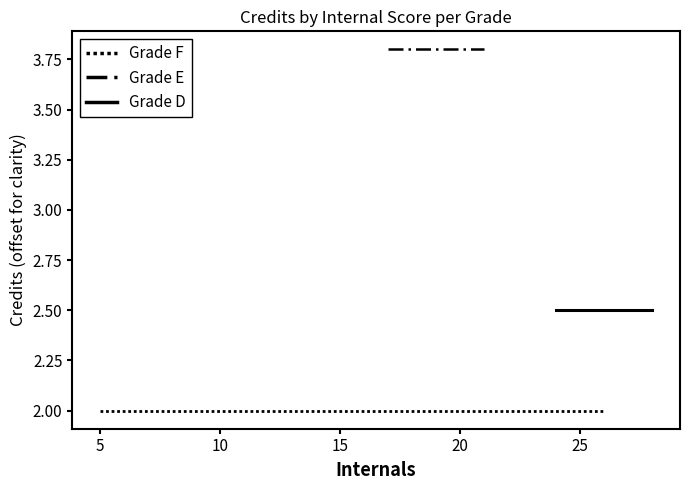

What value does the Grade F series have at 7?

2.0